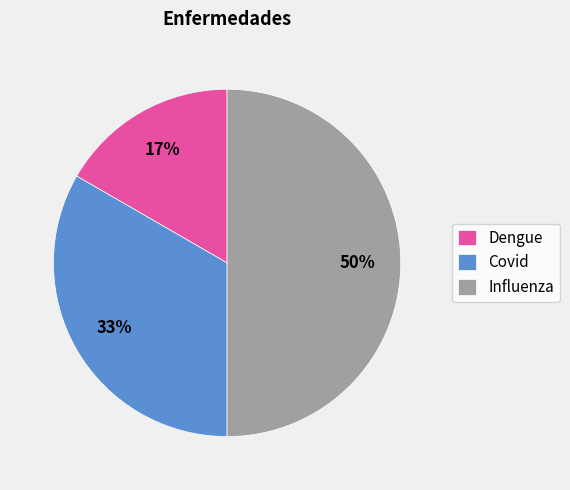

How many slices are in this pie chart?

3